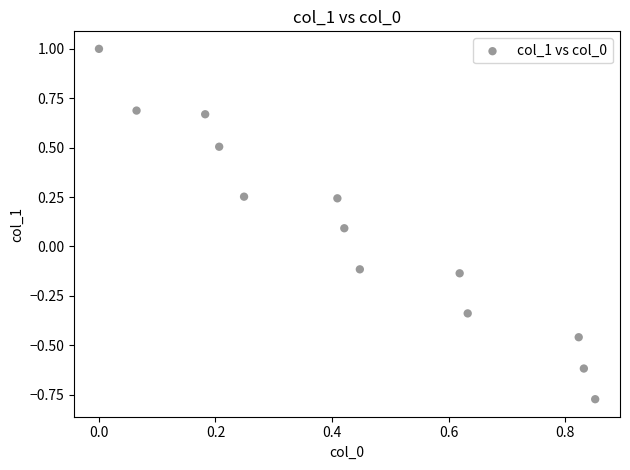

What is the range of X values (max minus min)?

0.9